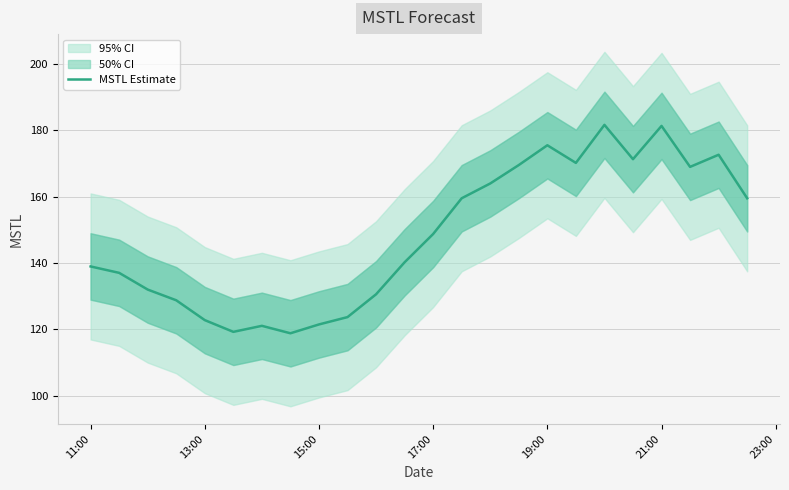

What is the sum of all values?

3557.0